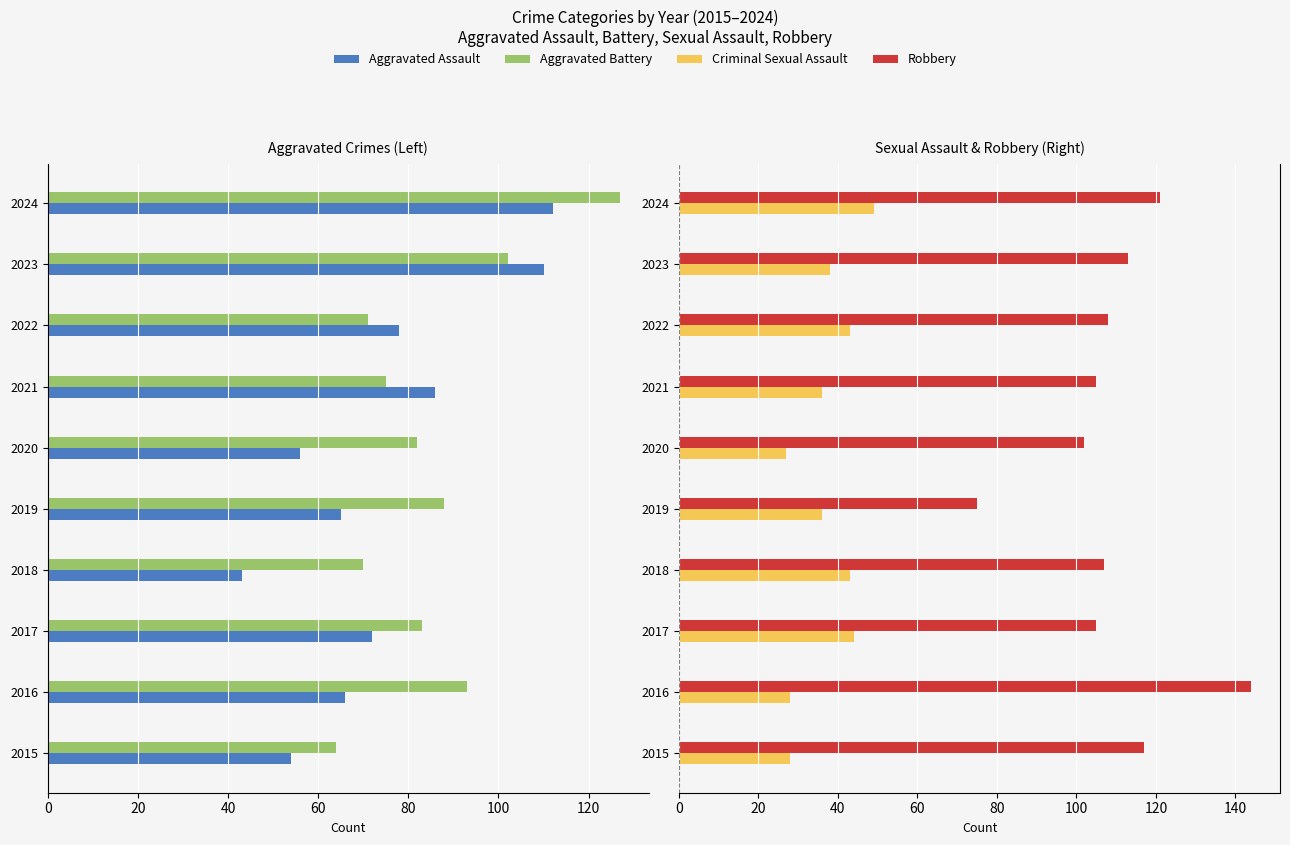

True or false: Criminal Sexual Assault has a value of 21 at 2019.

False